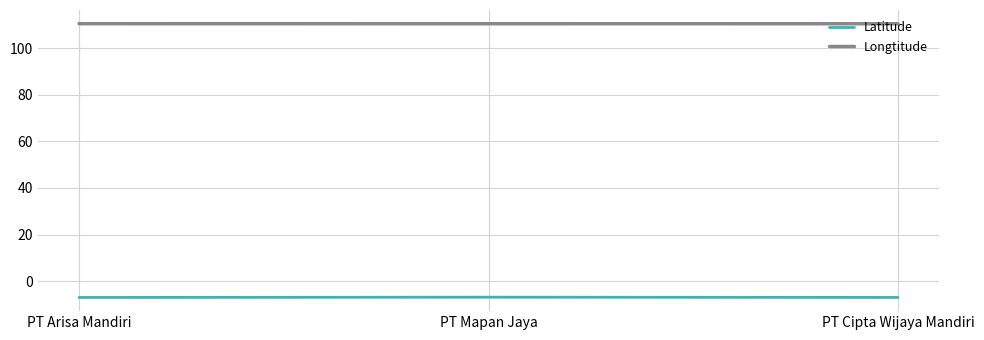

Count the number of categories in the chart.

3